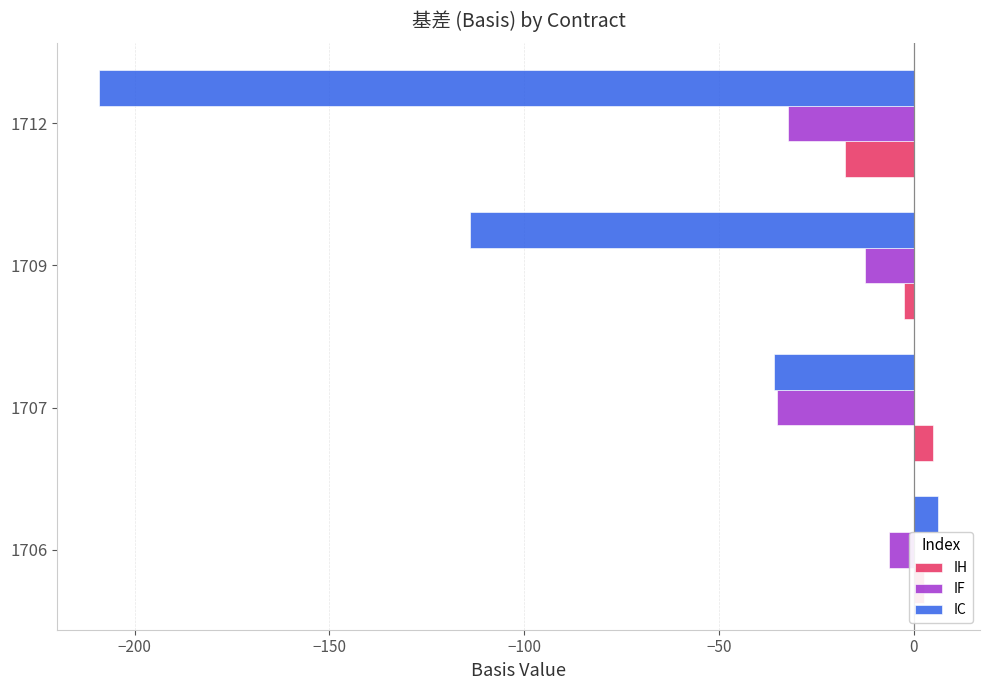

How many data points in IF are above -12?

1